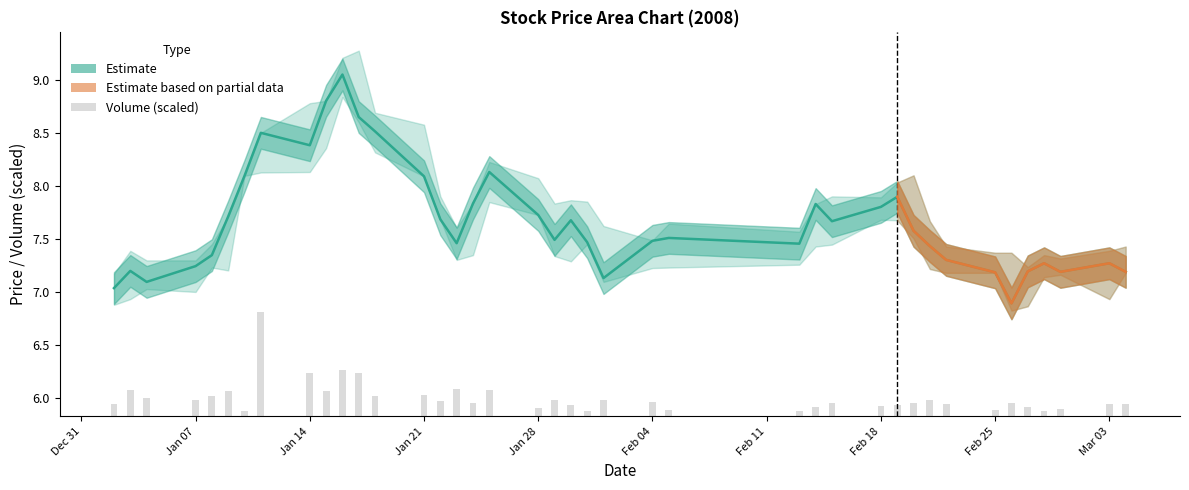

Reading right to left, list all the values displayed in this chart.

close: 7.2	7.3	7.2	7.3	7.2	6.9	7.2	7.3	7.4	7.6	7.9	7.8	7.7	7.8	7.5	7.5	7.5	7.1	7.5	7.7	7.5	7.7	8.1	7.8	7.5	7.7	8.1	8.5	8.7	9.1	8.8	8.4	8.5	8.1	7.7	7.3	7.2	7.1	7.2	7.0
volume: 0.1	0.1	0.1	0.1	0.1	0.1	0.1	0.1	0.2	0.1	0.1	0.1	0.1	0.1	0.0	0.1	0.1	0.2	0.1	0.1	0.2	0.1	0.2	0.1	0.3	0.1	0.2	0.2	0.4	0.4	0.2	0.4	1.0	0.1	0.2	0.2	0.2	0.2	0.3	0.1